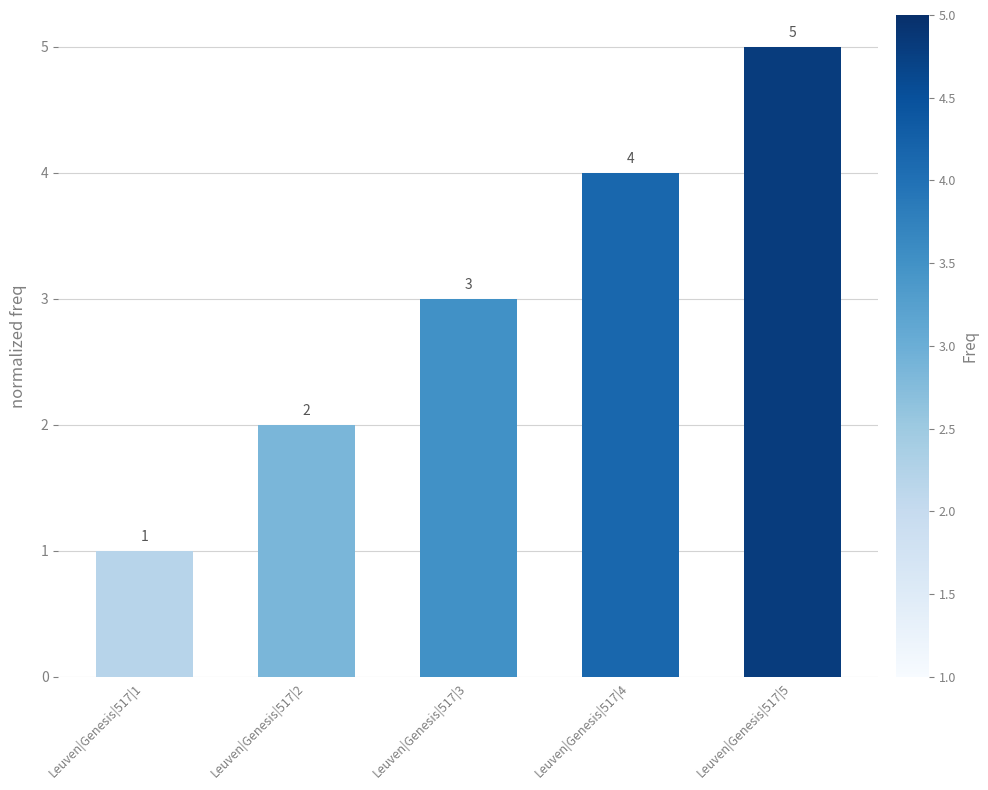

What is the value of the 4th bar from the left?

4